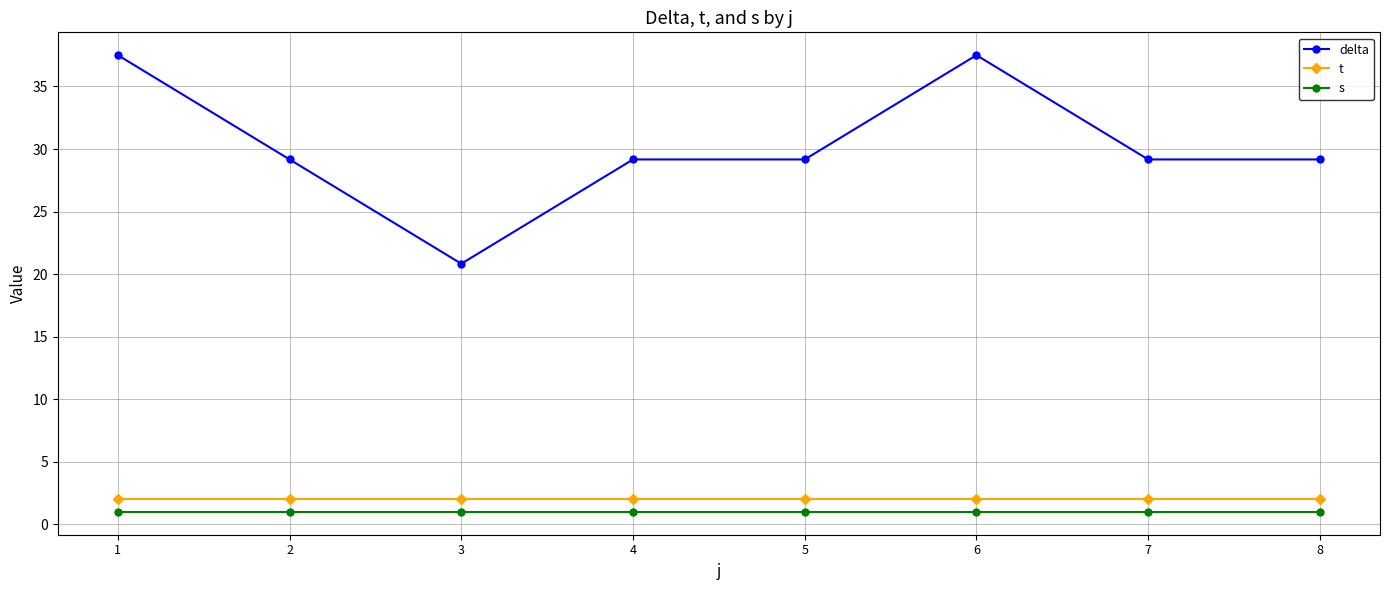

Reading left to right, what are all the values shown in this chart?

delta: 37.5	29.2	20.8	29.2	29.2	37.5	29.2	29.2
t: 2.0	2.0	2.0	2.0	2.0	2.0	2.0	2.0
s: 1.0	1.0	1.0	1.0	1.0	1.0	1.0	1.0